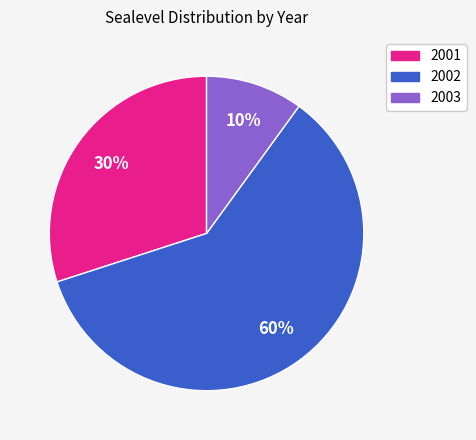

Do 2001 and 2002 together represent more than half of the pie?

Yes